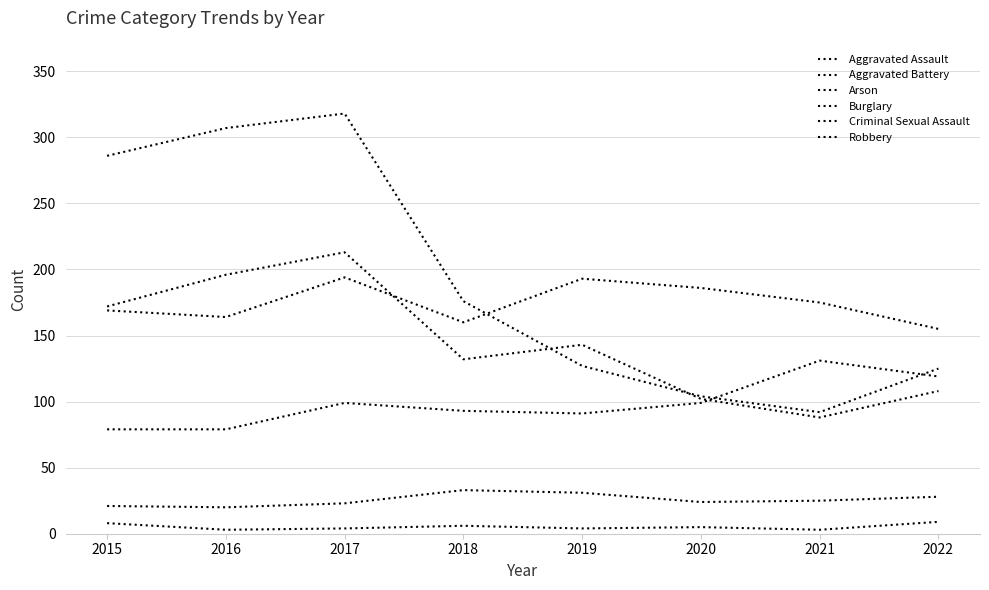

What is the total value across all series at 2022?

544